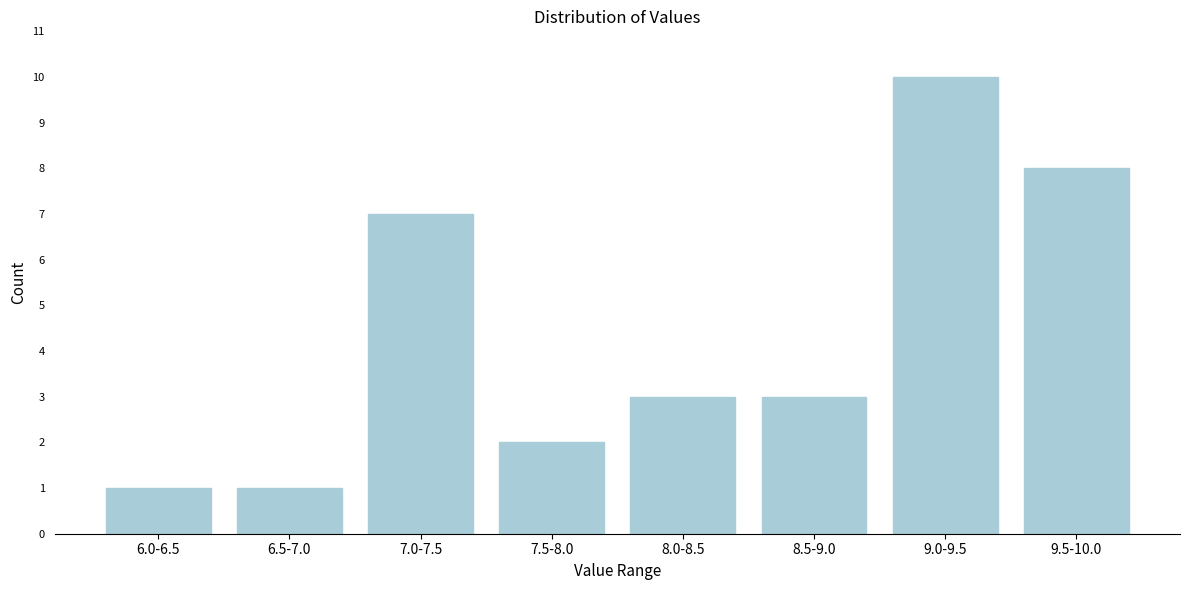

Reading right to left, what are all the values shown in this chart?

8	10	3	3	2	7	1	1